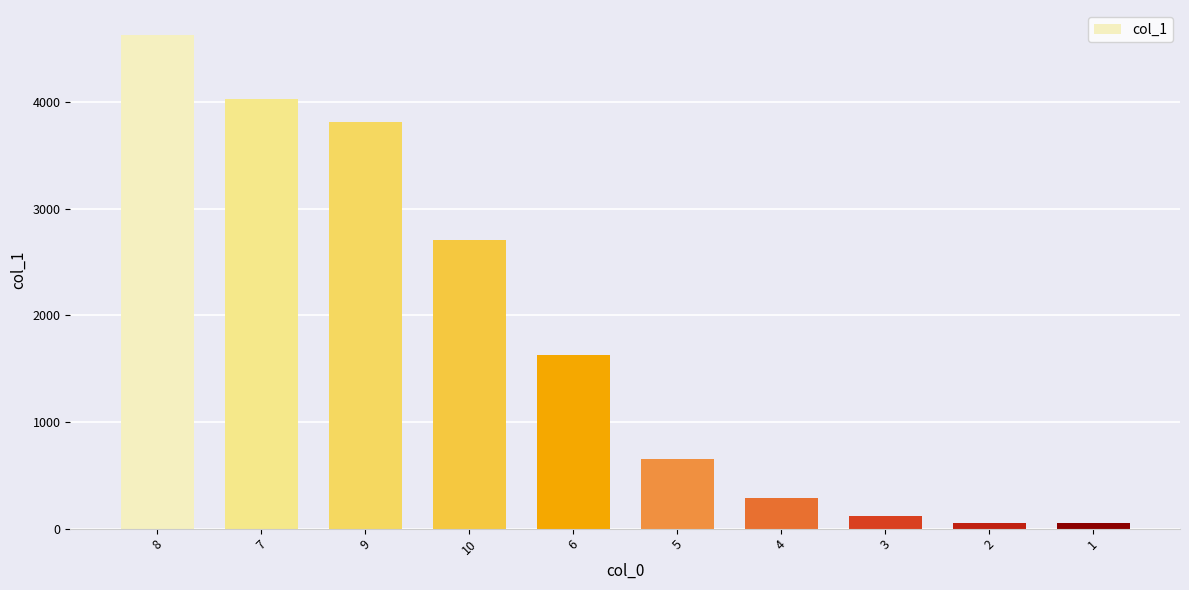

What is the change in value from 7 to 4?

-3742